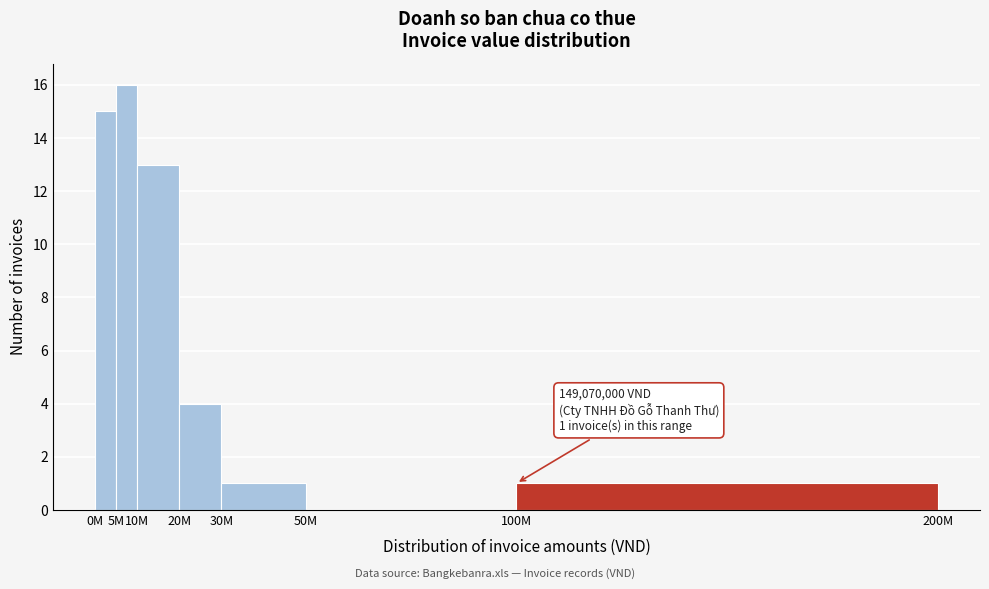

Reading right to left, transcribe all the data shown in this chart.

100M=1	50M=0	30M=1	20M=4	10M=13	5M=16	0M=15